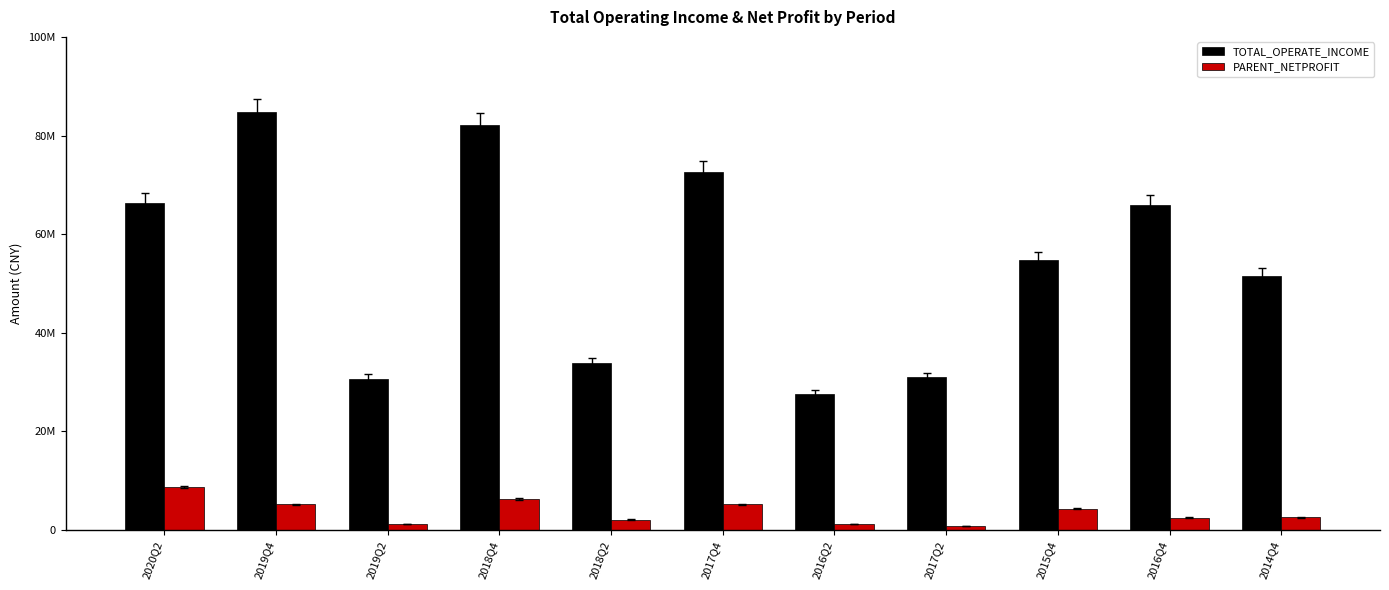

Which series has the largest total across all categories?

TOTAL_OPERATE_INCOME